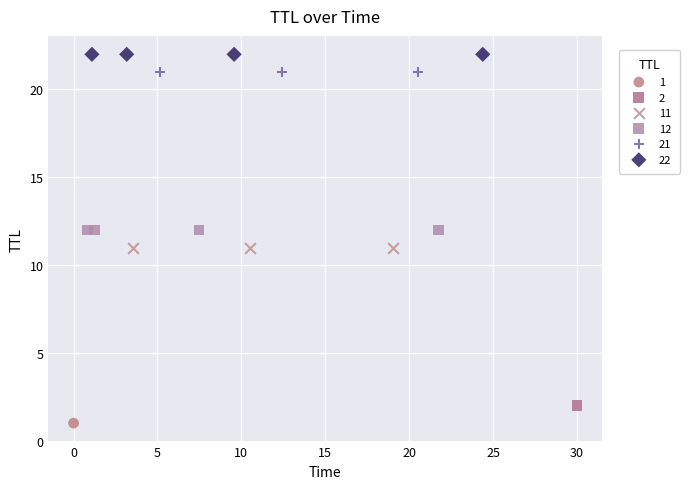

What are all the series names shown in the legend?

1, 2, 11, 12, 21, 22